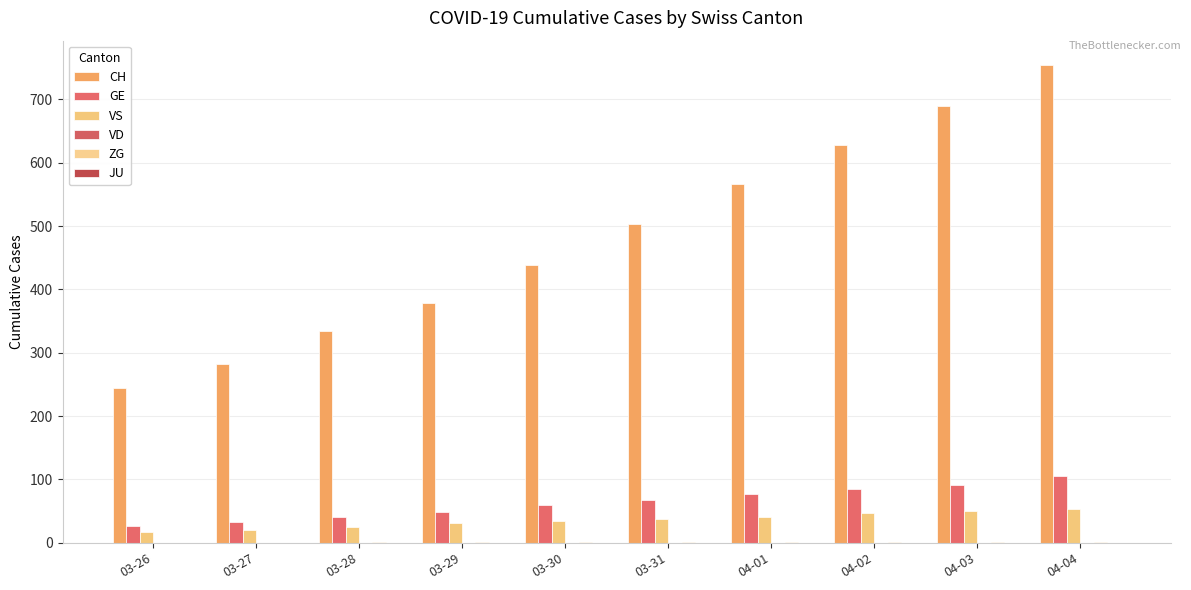

How many data points does each series have?

10